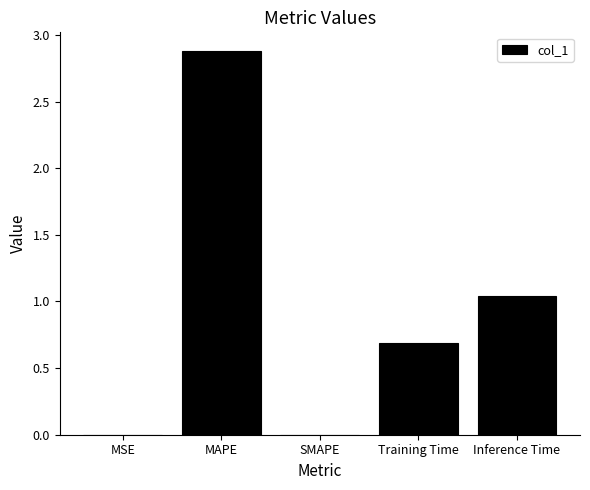

What is the greatest value displayed?

2.9